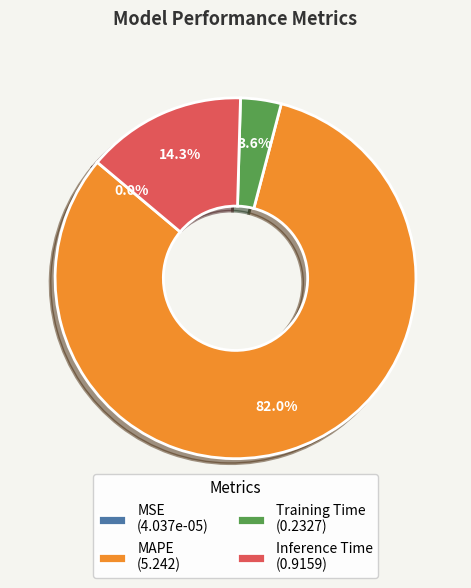

Which category has the biggest portion of the pie?

MAPE